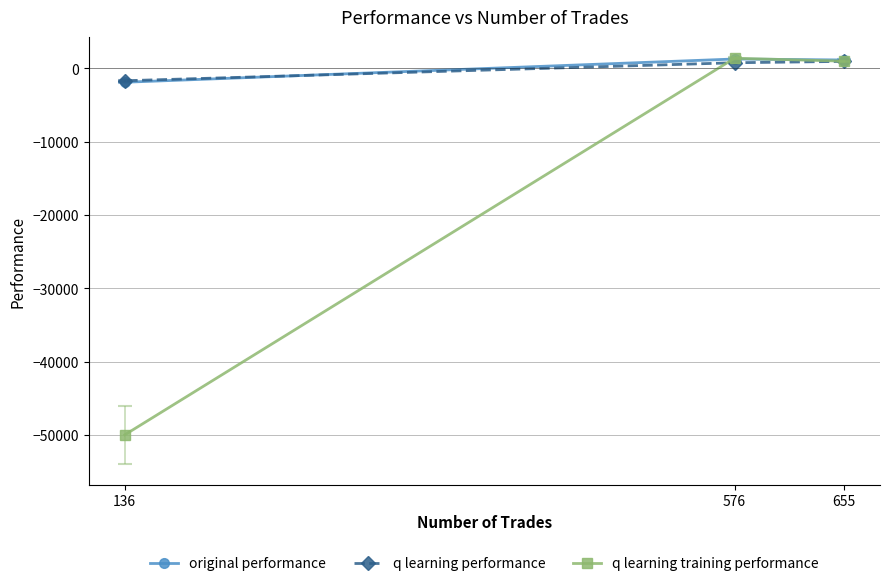

Which label corresponds to the smallest value in the chart?

136